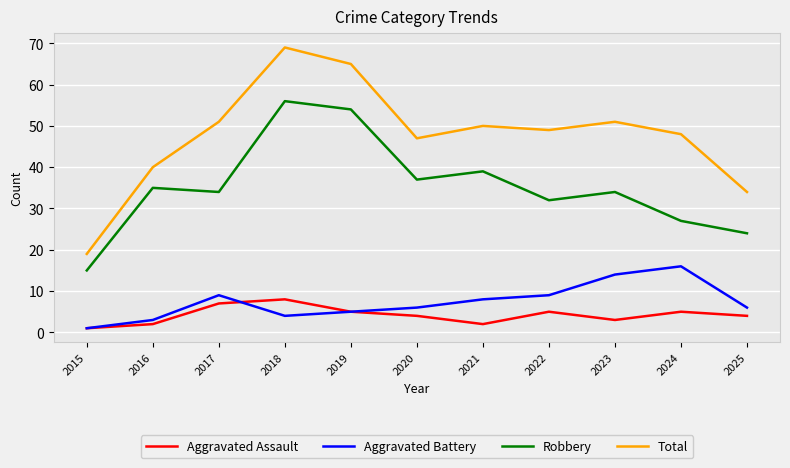

Is it true that Robbery equals 46 at 2016?

False